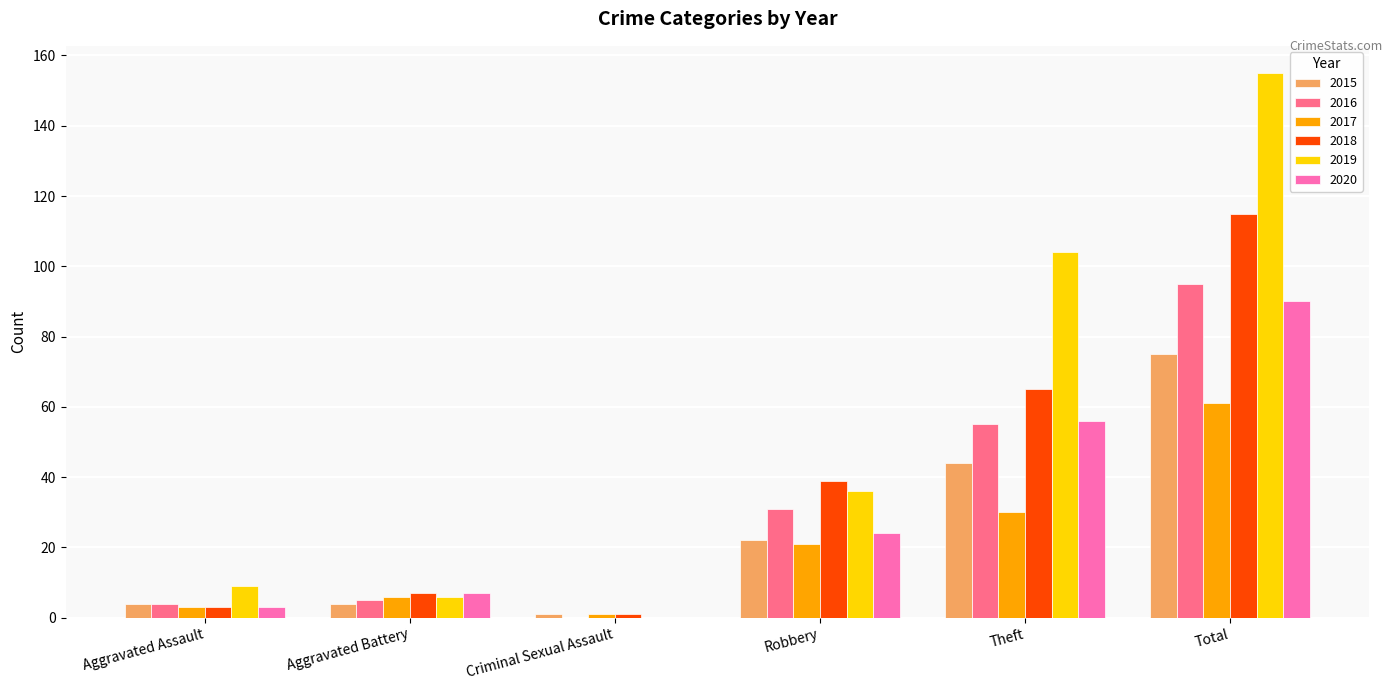

True or false: 2017 has a value of 38 at Total.

False